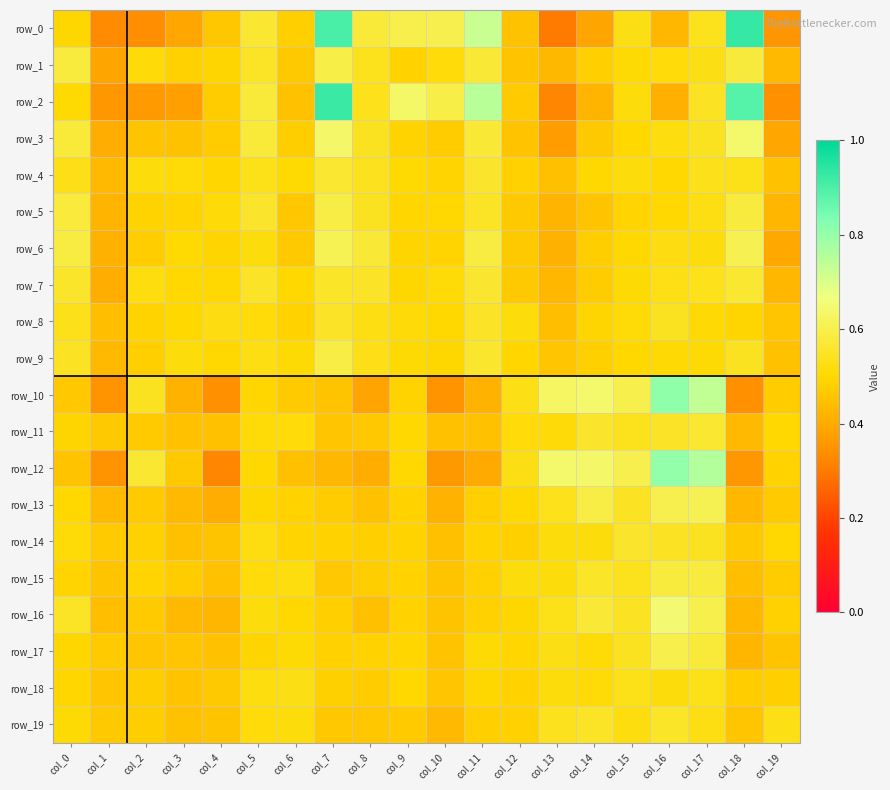

Which category has the lowest value across all series?

col_13